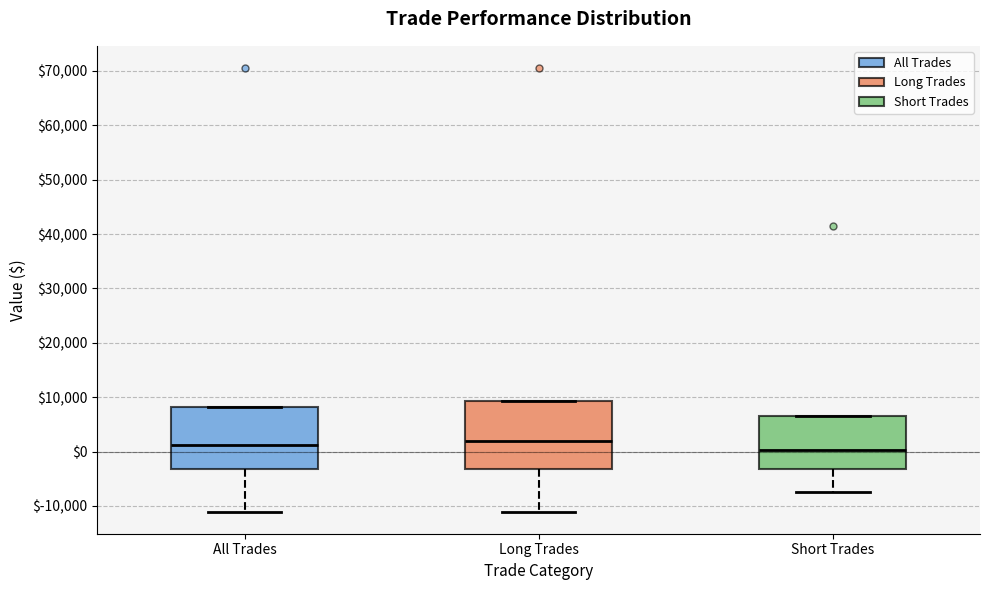

Reading left to right, read every box against the y-axis: the position of its median line, the range the box covers, and the ends of its whiskers. The values are not printed on the chart, so give them approximately, as read against the axis.

All Trades: median 1000, box -3000 to 8000, whiskers -11000 to 8000
Long Trades: median 2000, box -3000 to 9000, whiskers -11000 to 9000
Short Trades: median 0, box -3000 to 7000, whiskers -7000 to 7000